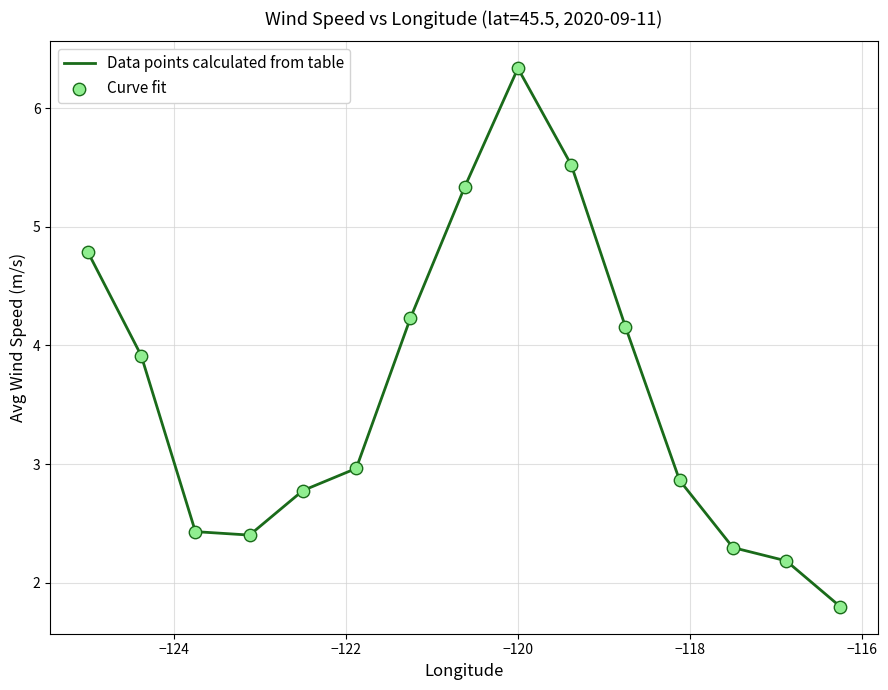

What is the difference between the maximum and minimum values?

4.5